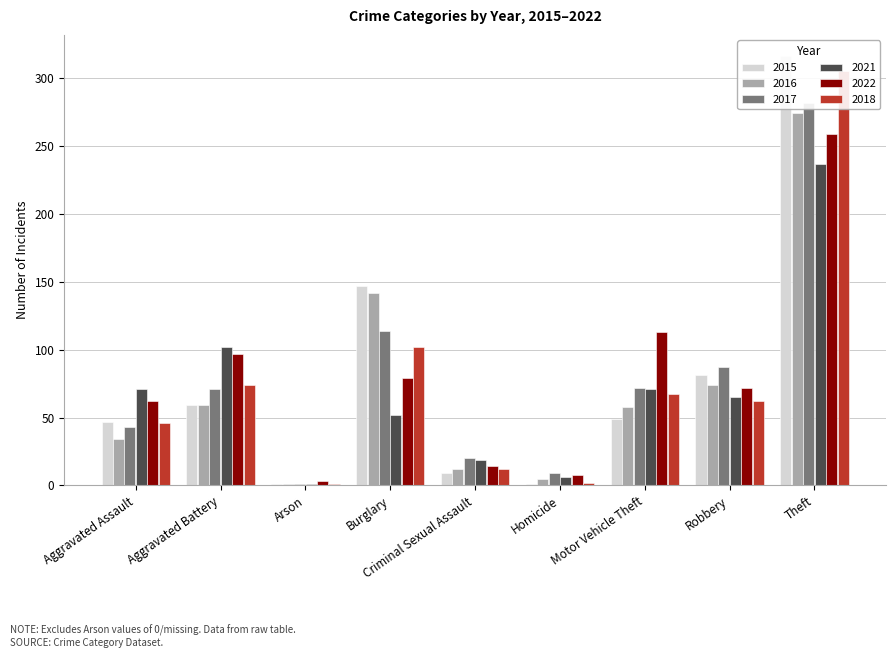

What value does the 2017 series have at Motor Vehicle Theft, to the nearest 10?

70